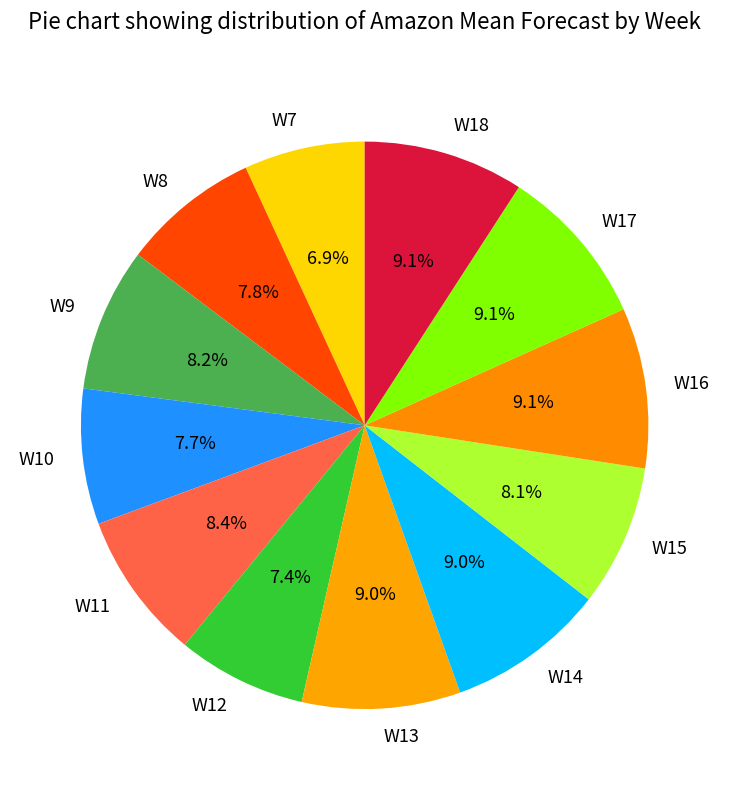

Between W10 and W14, which is larger?

W14